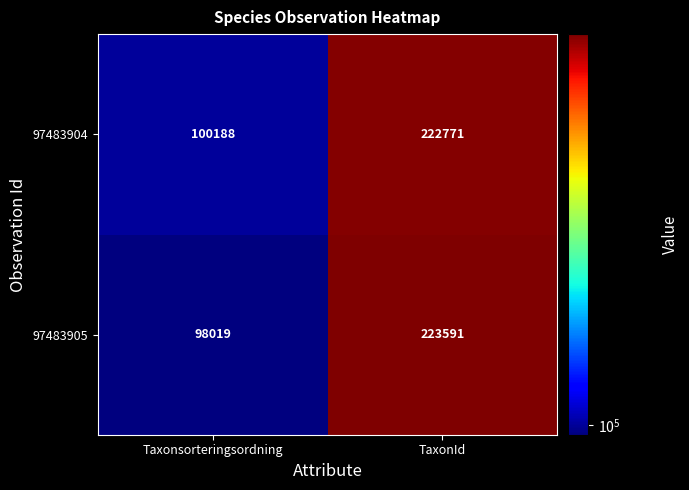

What is the sum of the 97483905 values at Taxonsorteringsordning and TaxonId?

321610